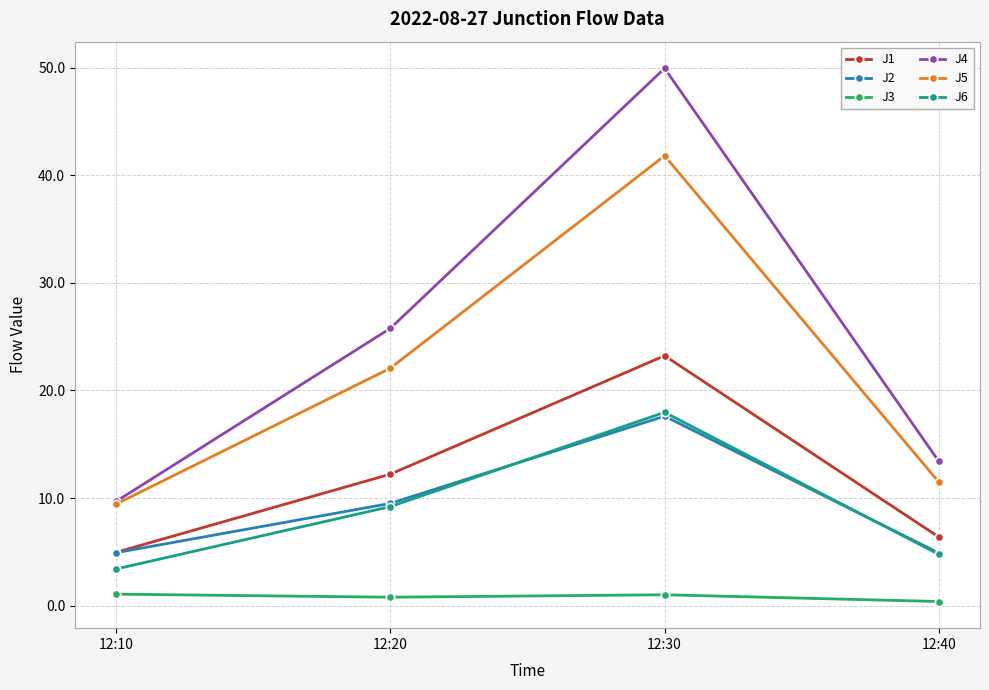

What is the value of the J5 point at the 1st from the left?

9.4